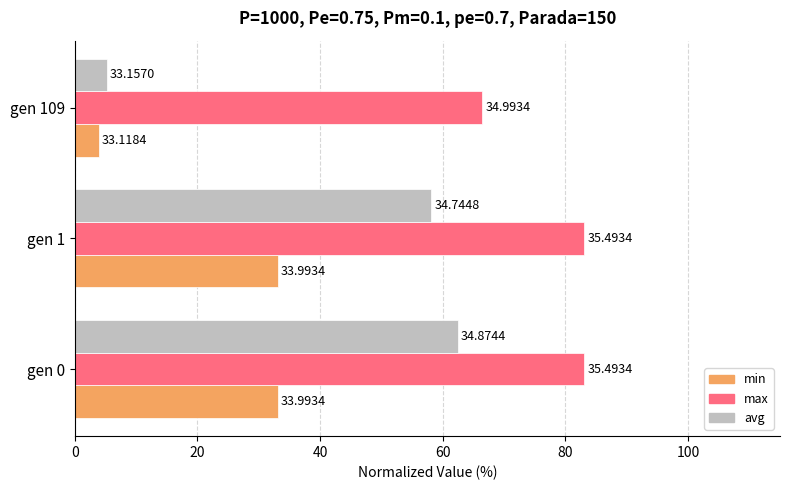

Rank the series by their average value, from highest to lowest.

max, avg, min